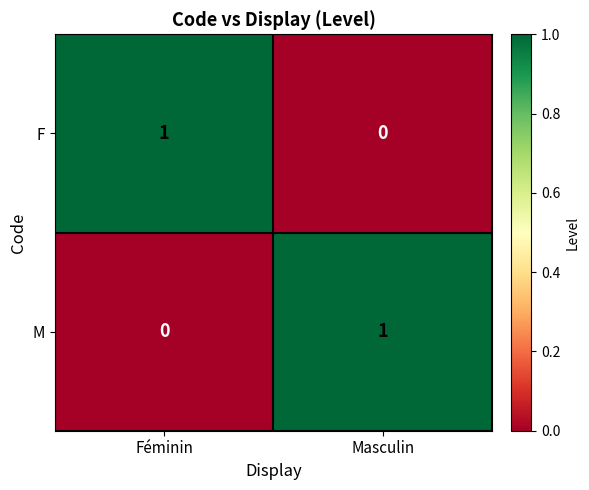

Reading left to right, transcribe all the data shown in this chart.

F: Féminin=1	Masculin=0
M: Féminin=0	Masculin=1